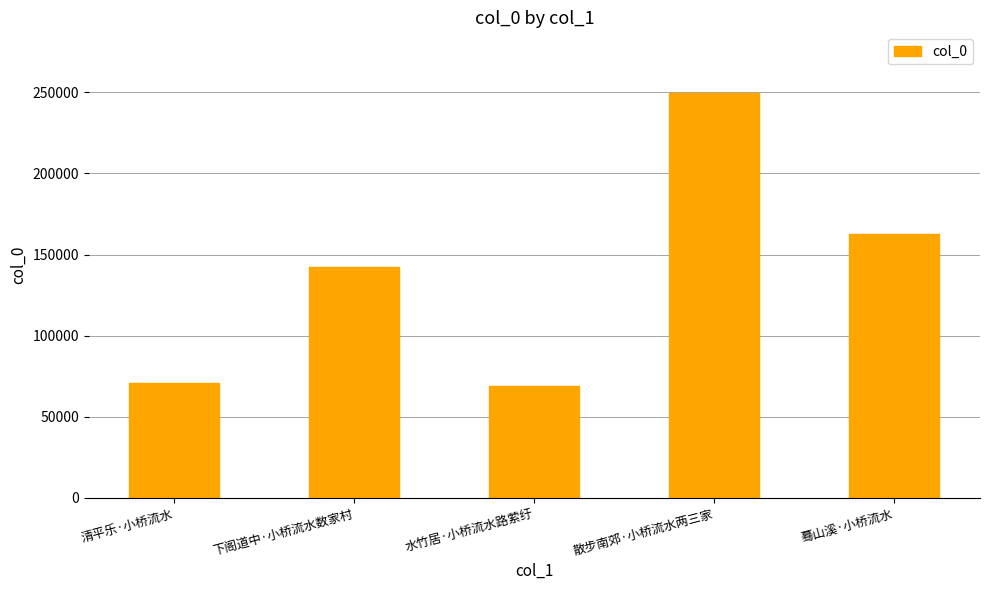

What is the minimum value shown in the chart?

68856